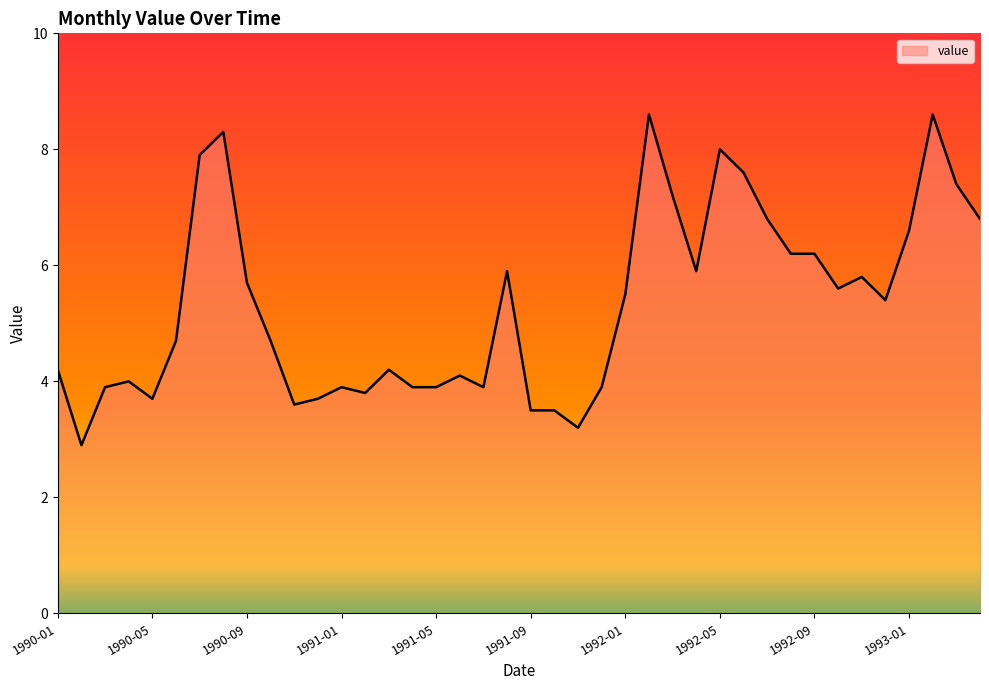

What is the difference between the maximum and minimum values?

5.7